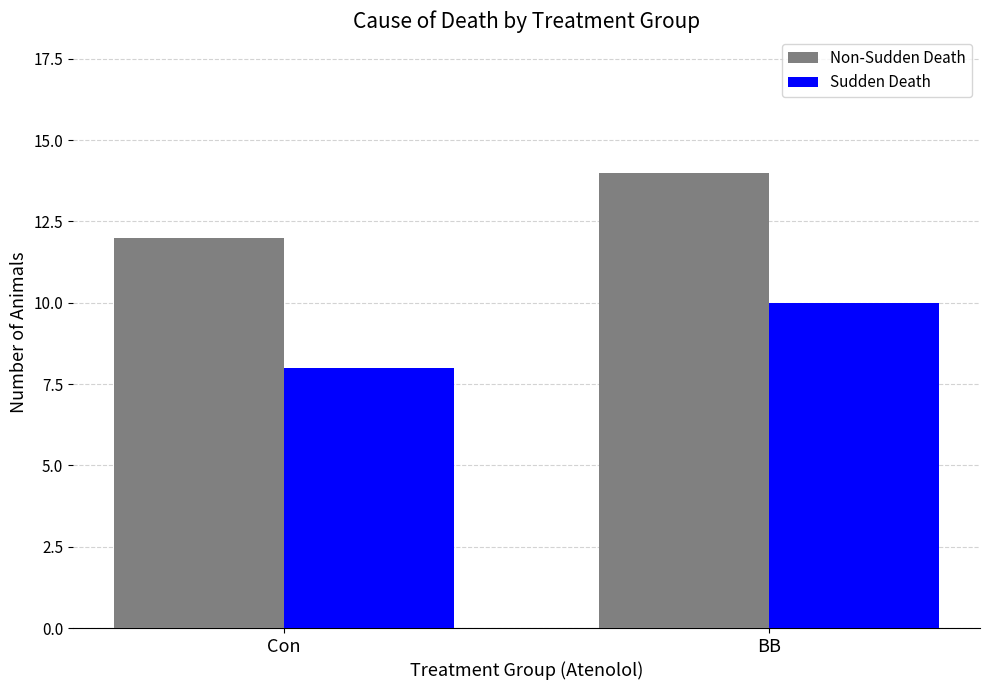

What is the label of the 2nd bar from the right?

Con